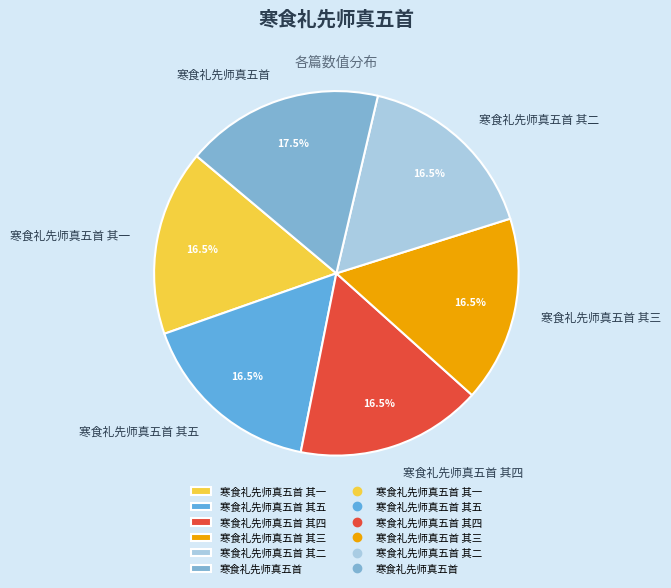

What percentage do 寒食礼先师真五首 其四 and 寒食礼先师真五首 其三 together represent?

33.0%